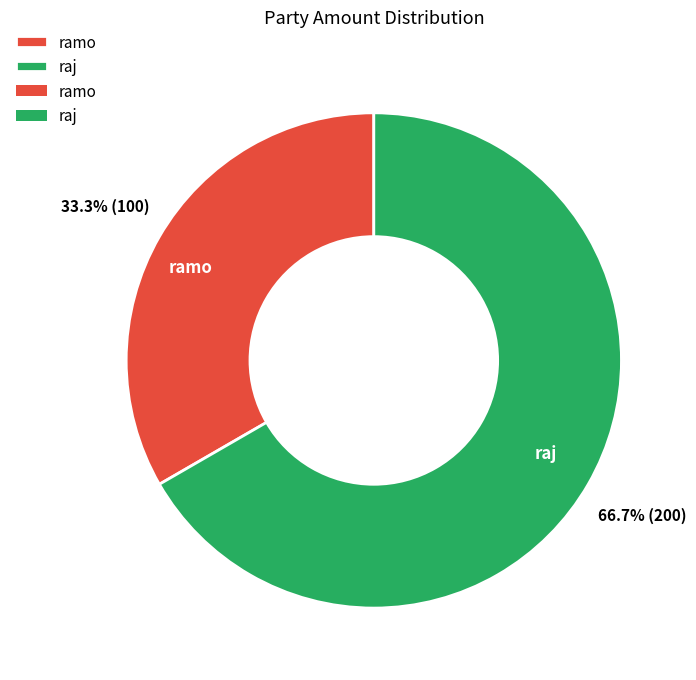

How many slices are in this pie chart?

2